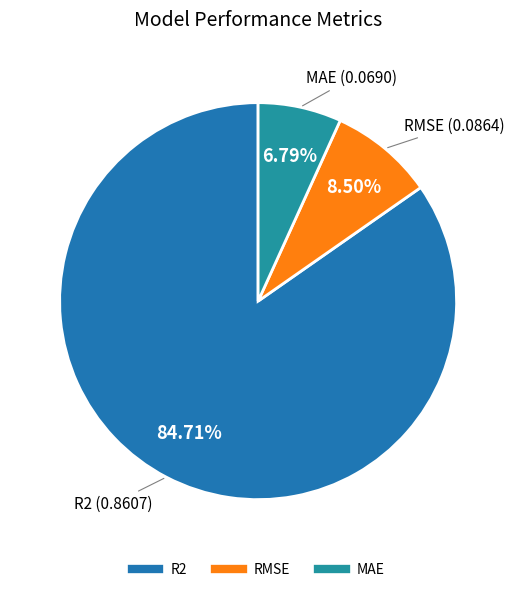

Count the number of slices in the pie.

3